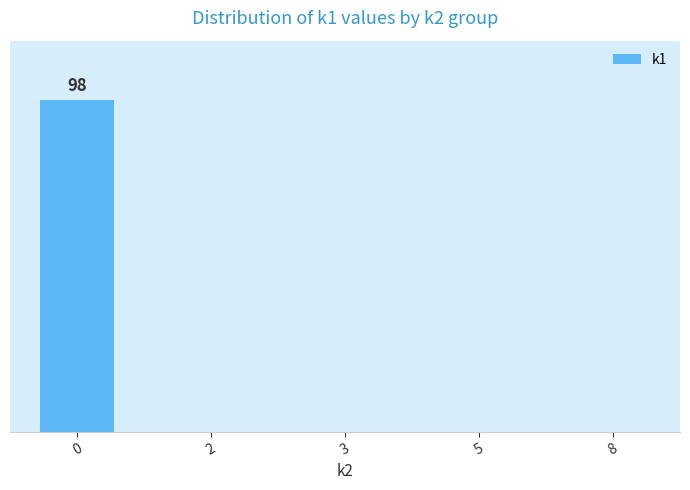

Are the bars horizontal?

No